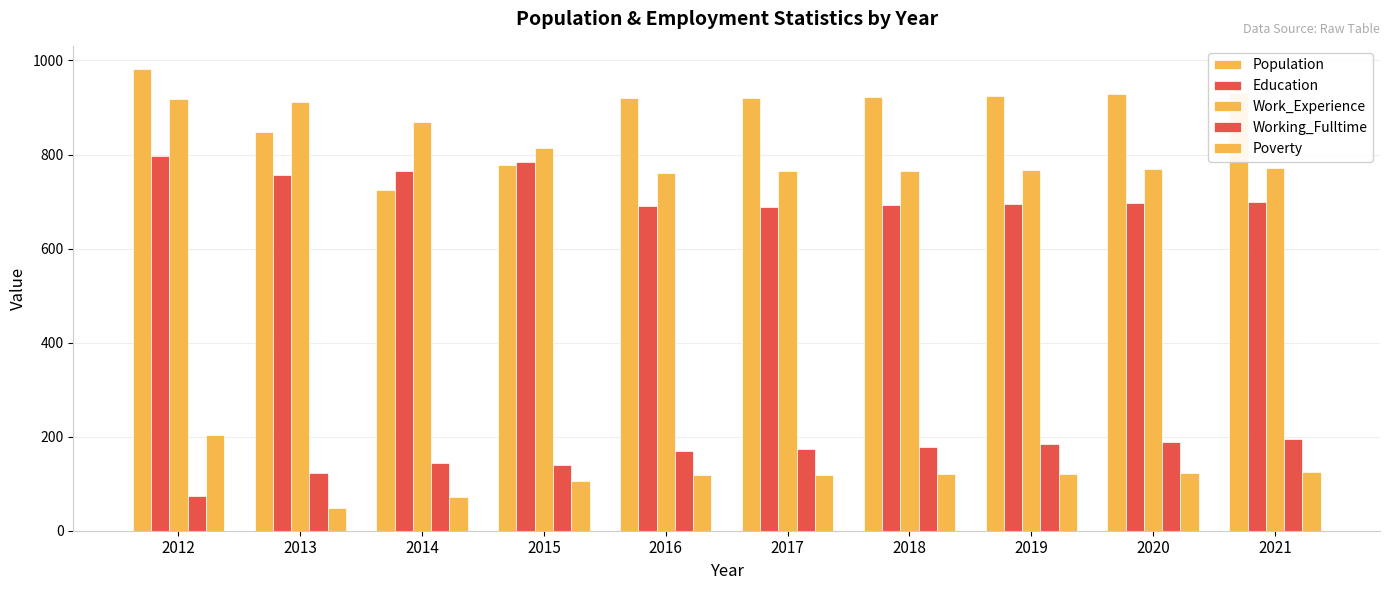

Which label corresponds to the smallest value in the chart?

2013